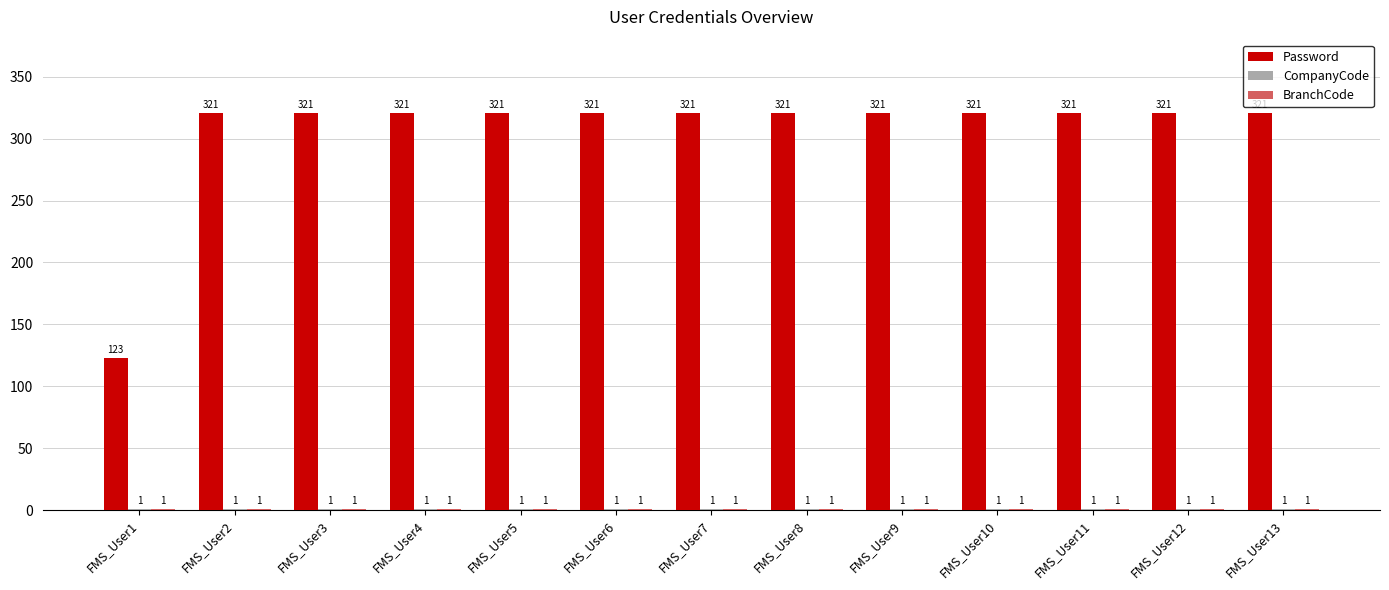

True or false: Password has a value of 182 at FMS_User11.

False